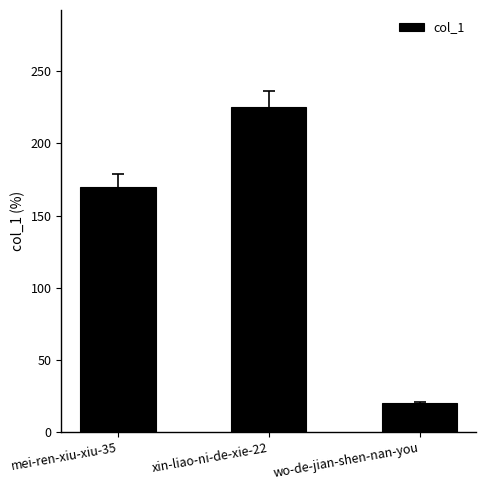

The value at wo-de-jian-shen-nan-you is 10. True or false?

False